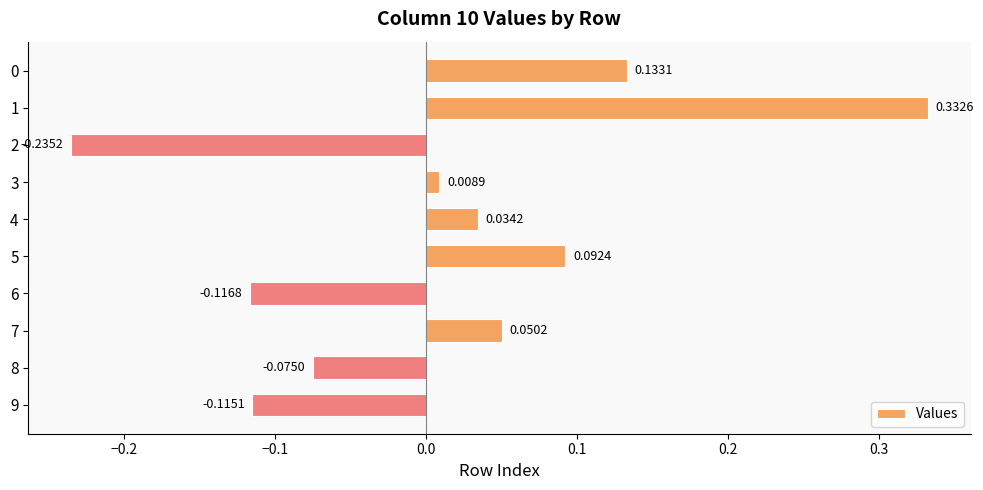

Which has a higher value, 5 or 9?

5